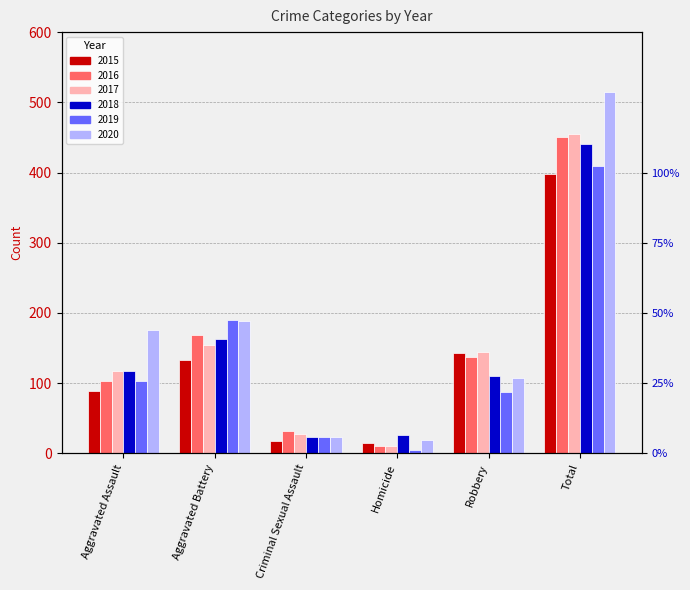

True or false: 2018 has a value of 757 at Total.

False